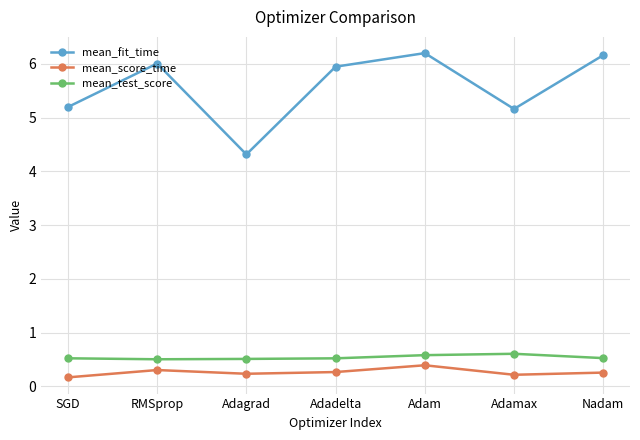

Is this an area chart (filled region under the line)?

No